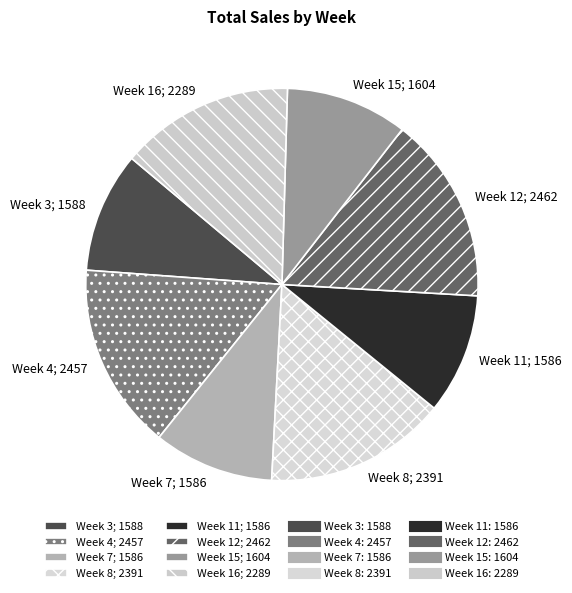

Is the sum of Week 8 and Week 4 greater than half?

No